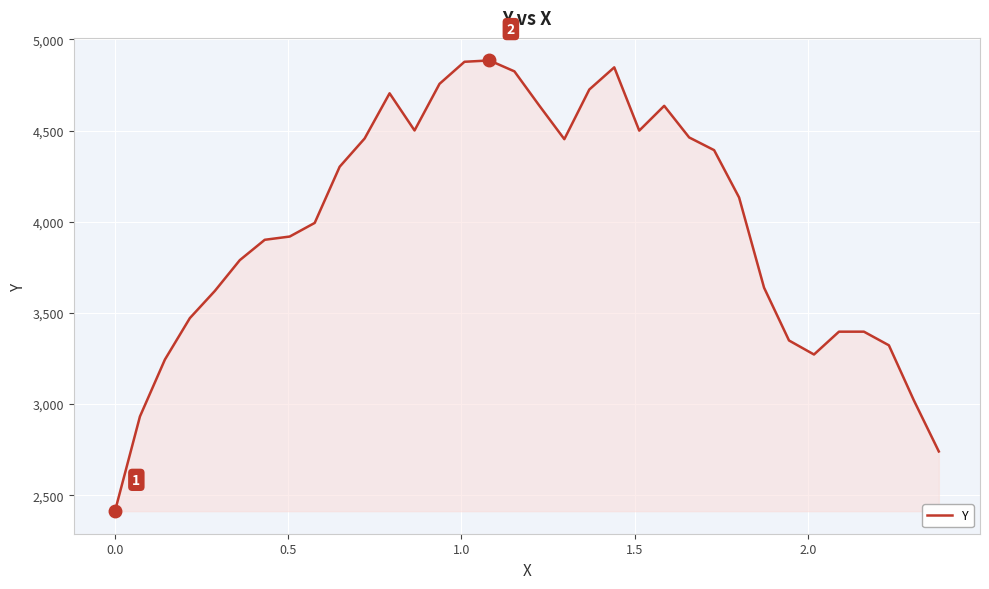

True or false: there are more than 1 points higher than both neighbors.

True